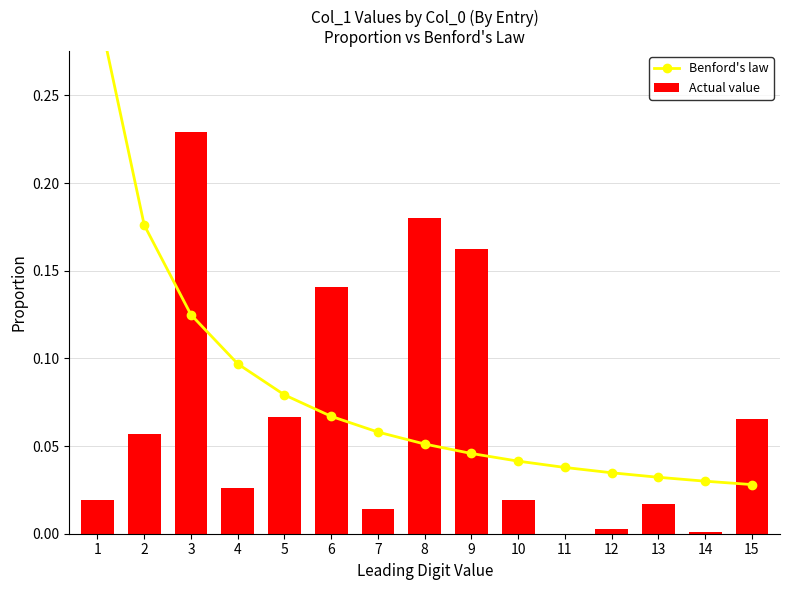

True or false: Actual value has a value of 0.0 at 14.

False